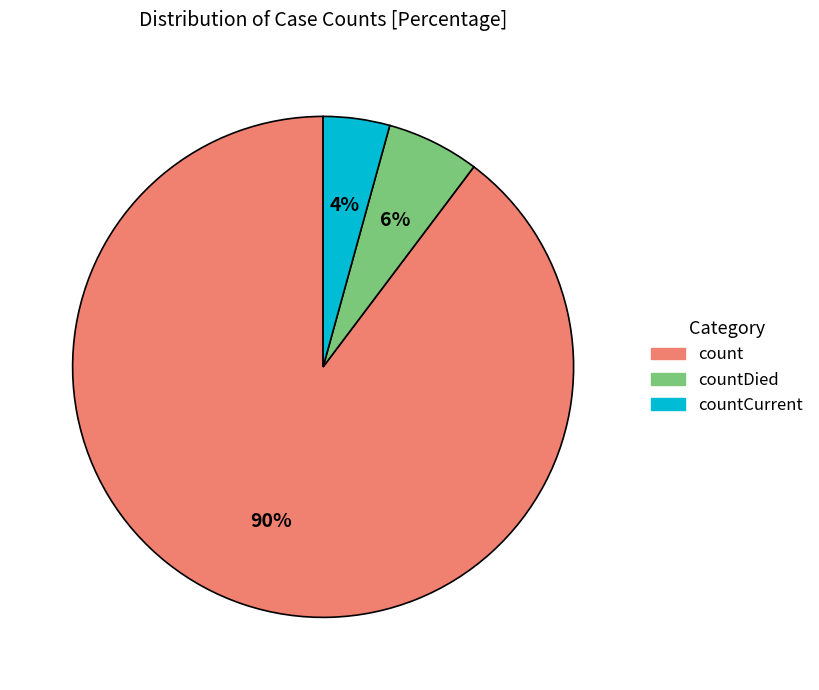

Approximately how many times larger is the value at countDied compared to count?

0.1